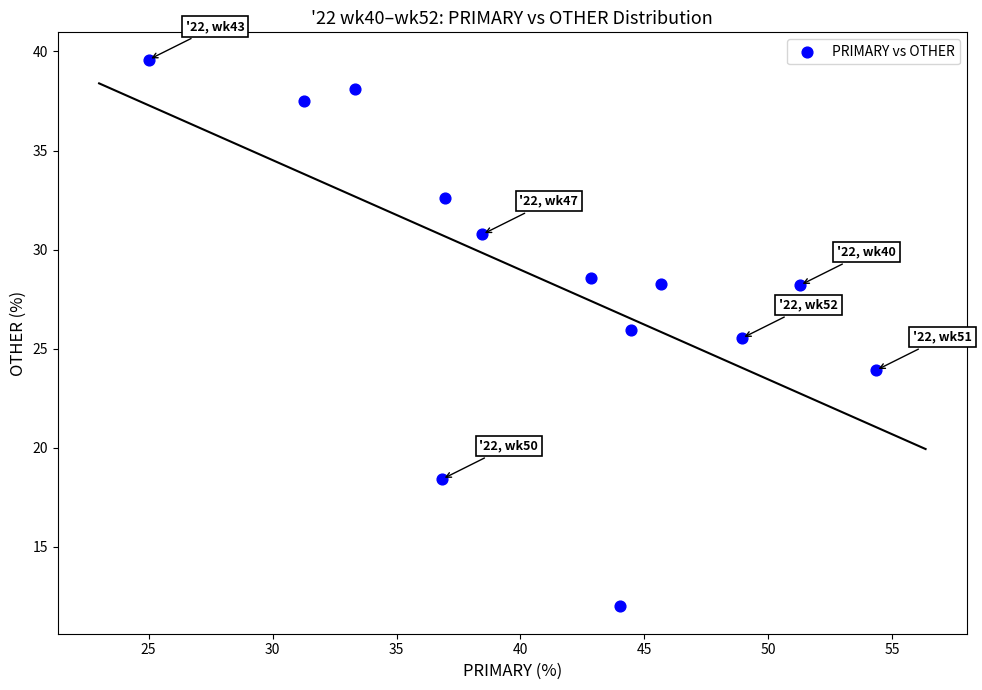

What Y value in the scatter plot is closest to 25?

25.5